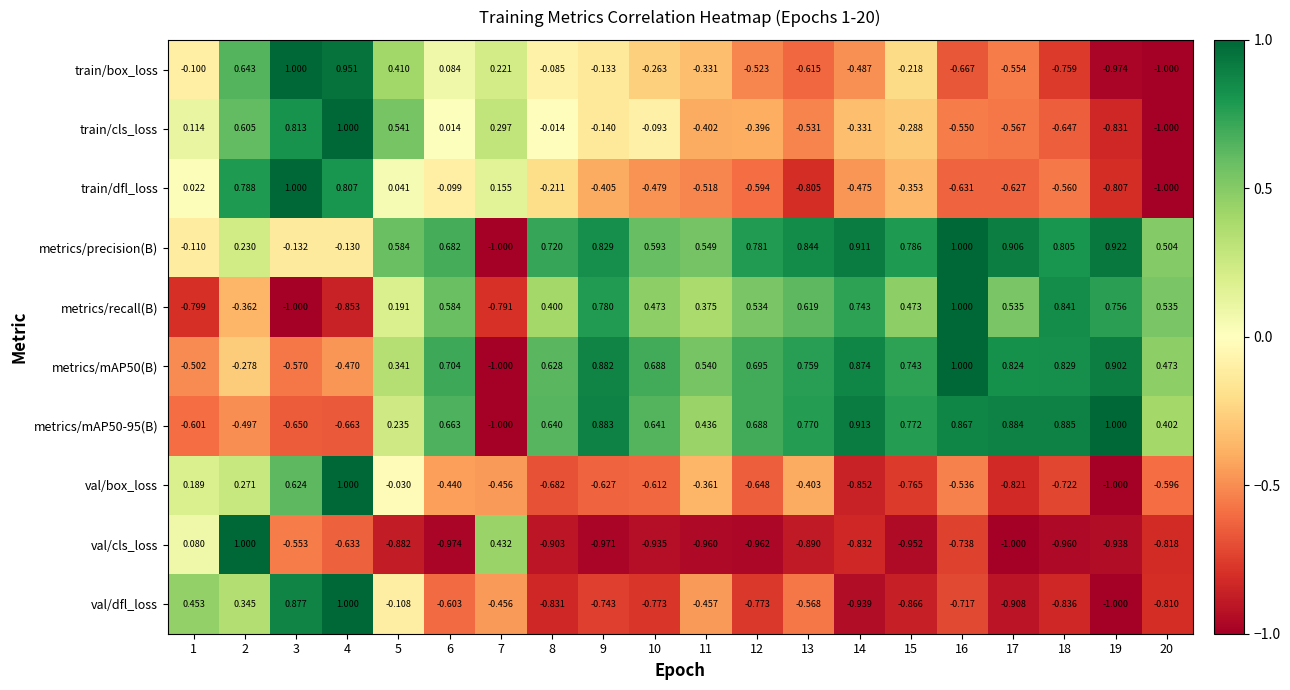

Which series has the largest total across all categories?

metrics/precision(B)